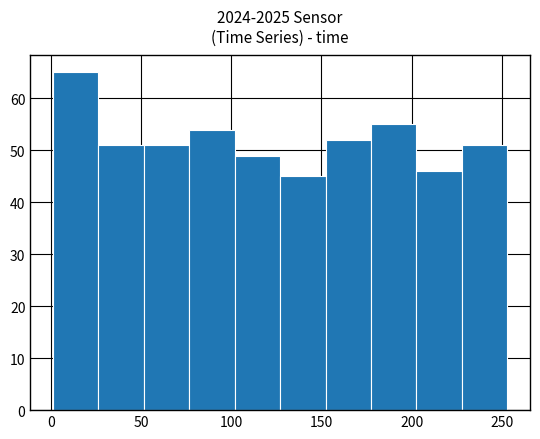

Reading left to right, list every bar in this chart as the range it spans on the x-axis followed by its height. Neither the bar edges nor the heights are printed on the chart, so give them approximately, as read against the axes.

0 to 25: 65
25 to 50: 51
50 to 75: 51
75 to 100: 54
100 to 125: 49
125 to 150: 45
150 to 175: 52
175 to 205: 55
205 to 230: 46
230 to 255: 51